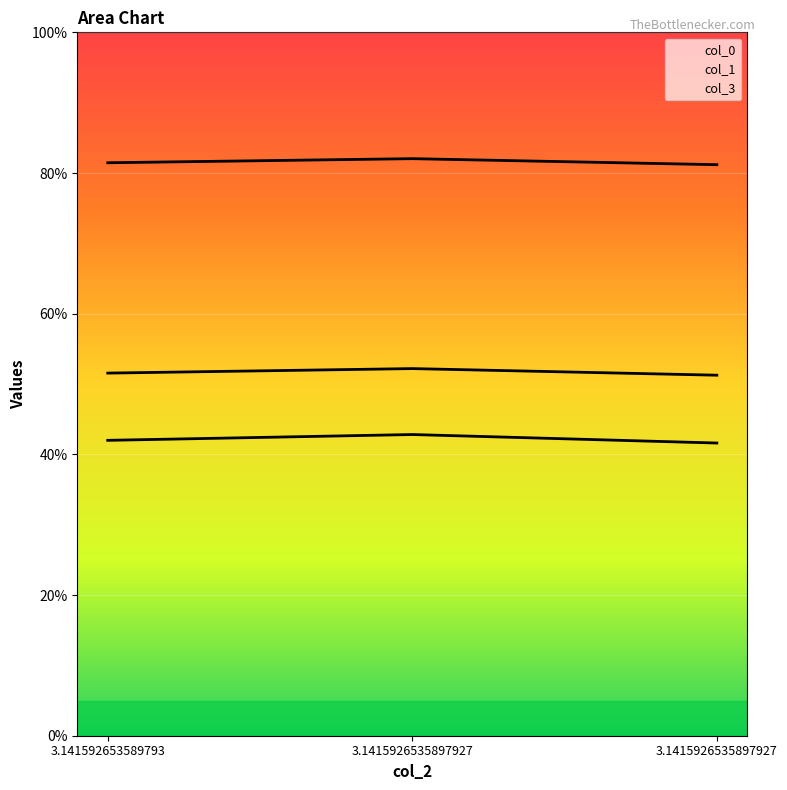

How many series are shown in this chart?

3